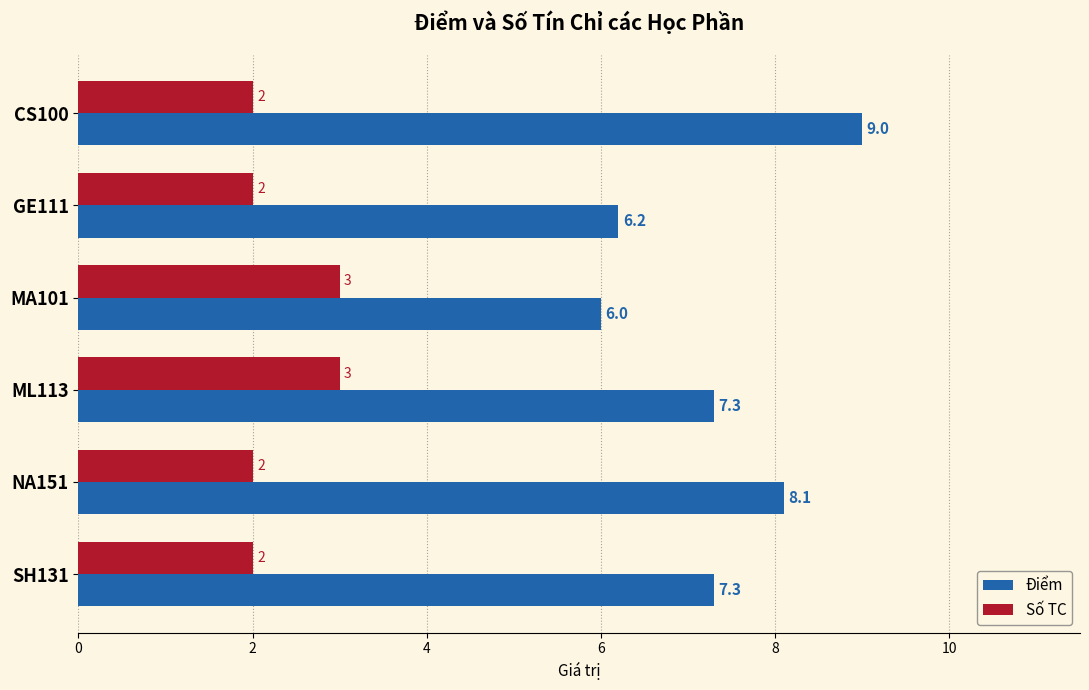

What is the average value of the Điểm series?

7.3